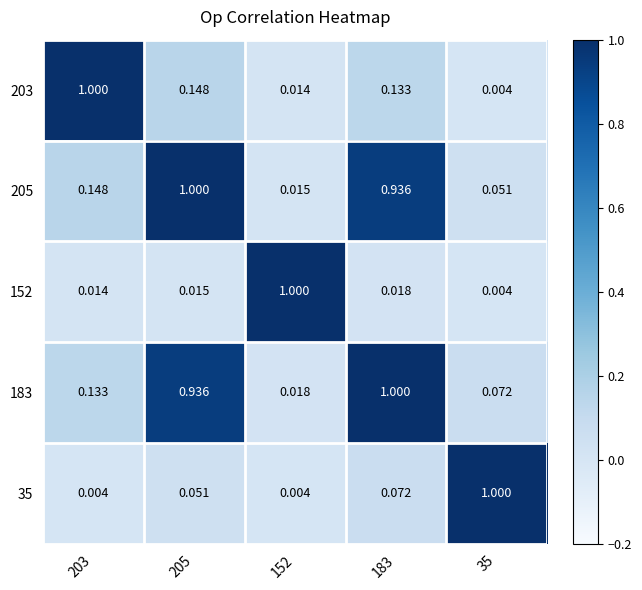

Is the value of 152 at 183 greater than the value of 203 at 203?

No